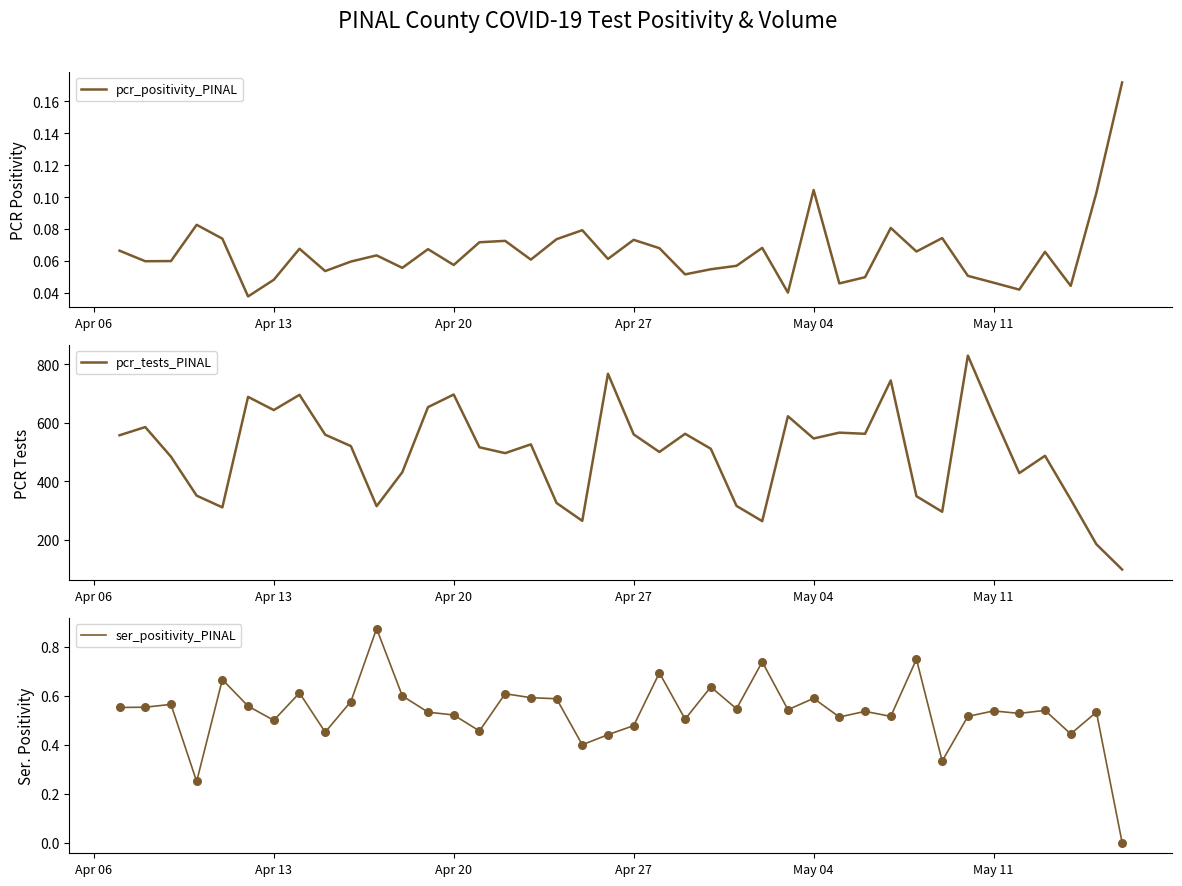

Which series reaches the minimum Y coordinate?

ser_positivity_PINAL